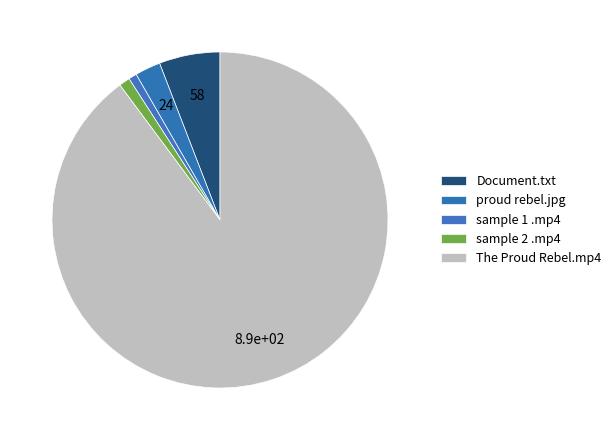

Which has a higher value, Document.txt or The Proud Rebel.mp4?

The Proud Rebel.mp4